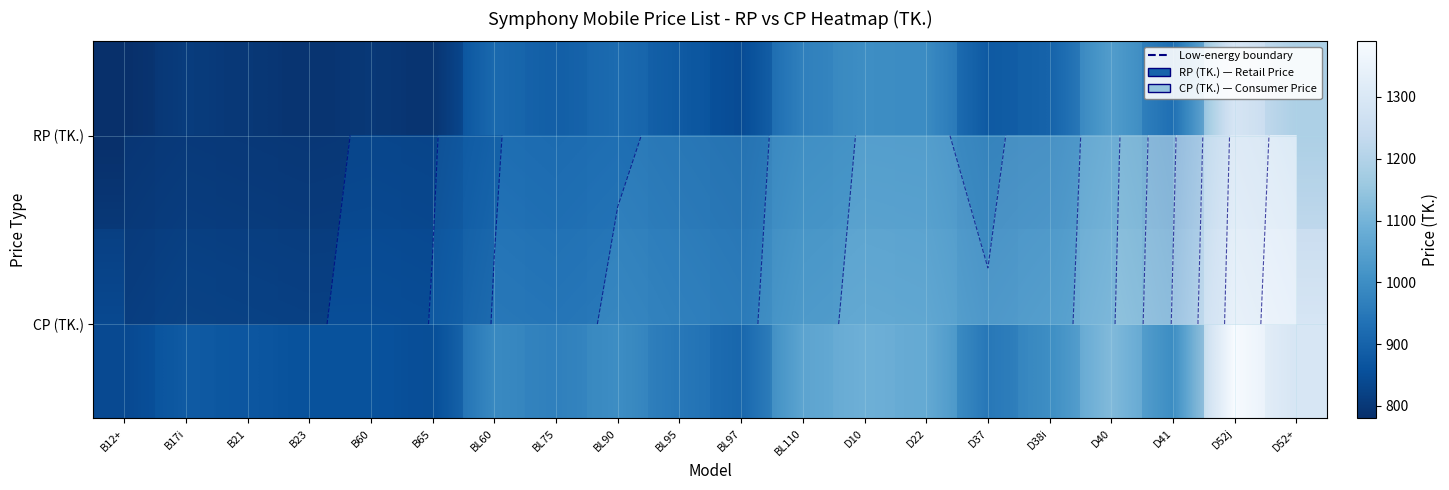

Which series has the widest spread of values?

CP (TK.)